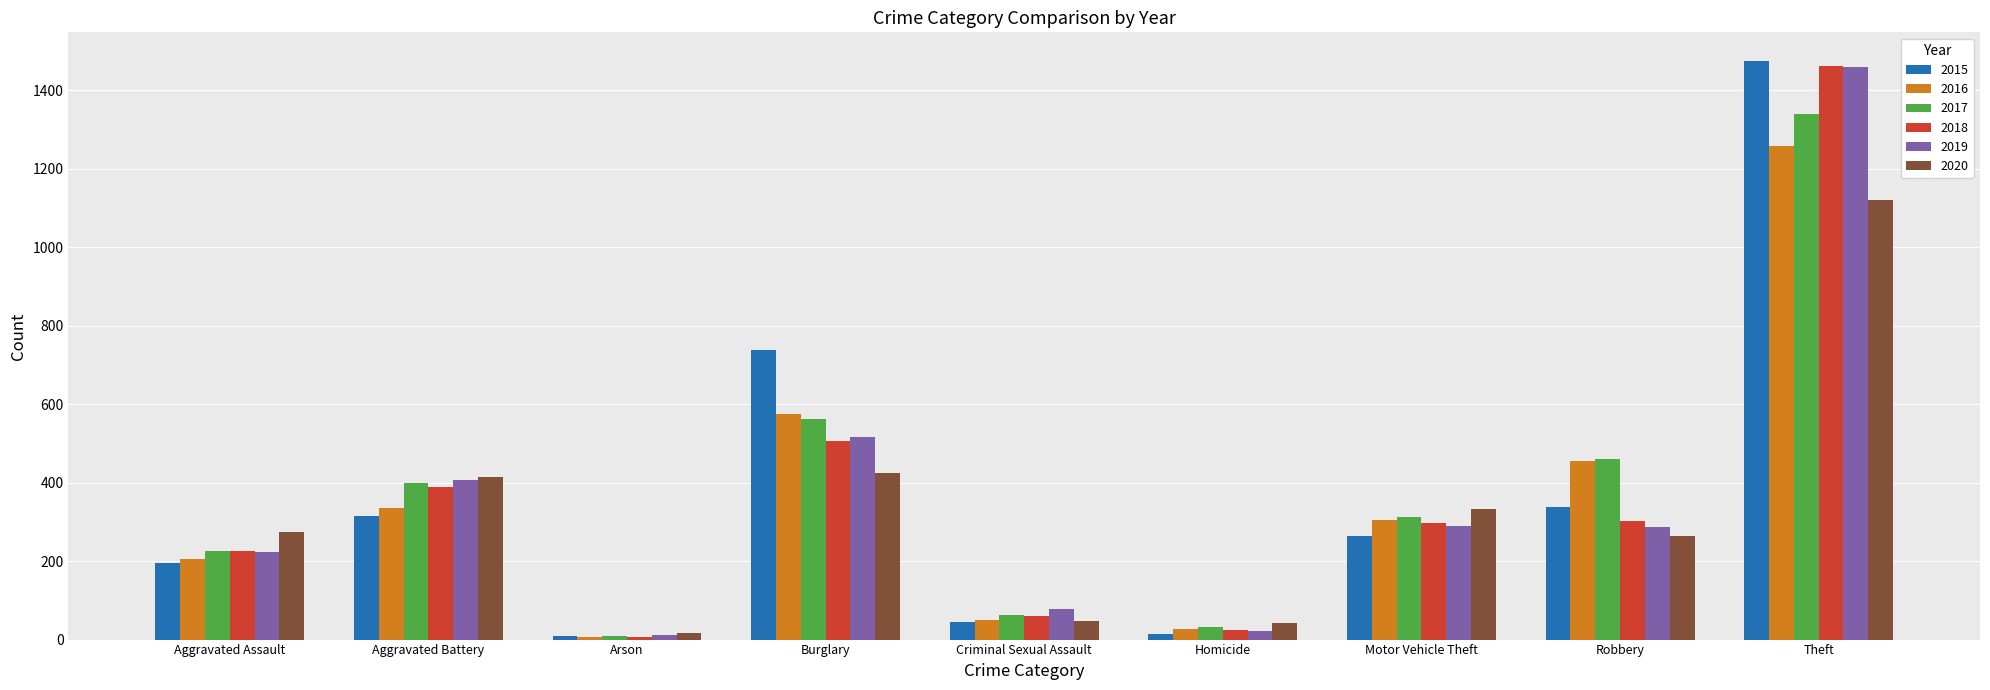

How many groups of bars are there?

9